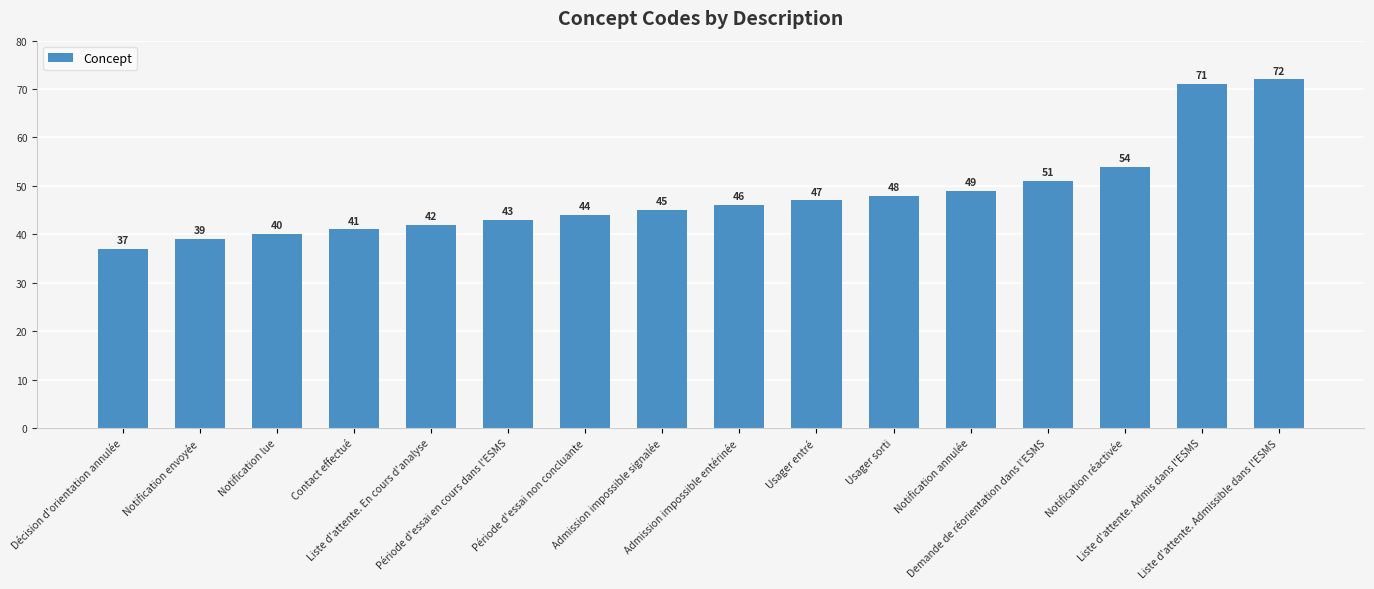

Is it true that the value at Contact effectué is 11?

False